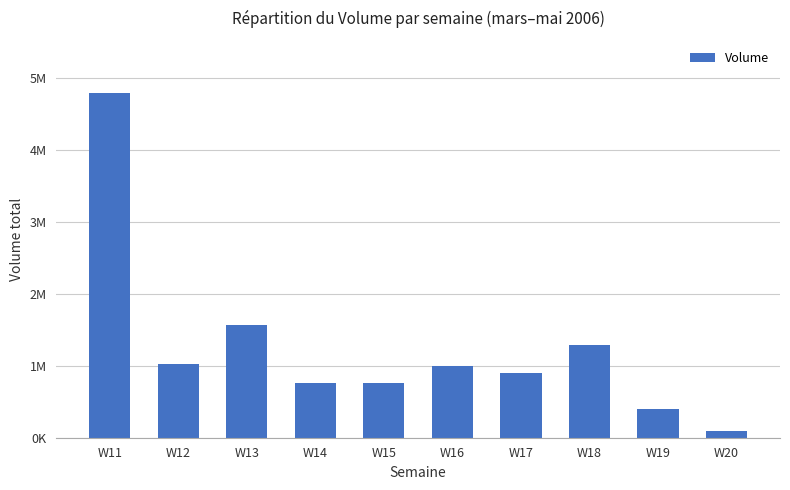

Reading right to left, transcribe all the data shown in this chart.

W20=97692	W19=393696	W18=1288627	W17=901068	W16=1001837	W15=760109	W14=767192	W13=1575302	W12=1025374	W11=4804426